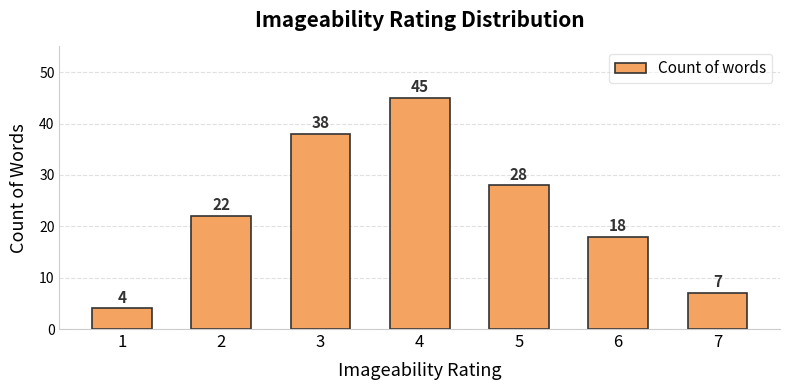

How many data points does each series have?

7